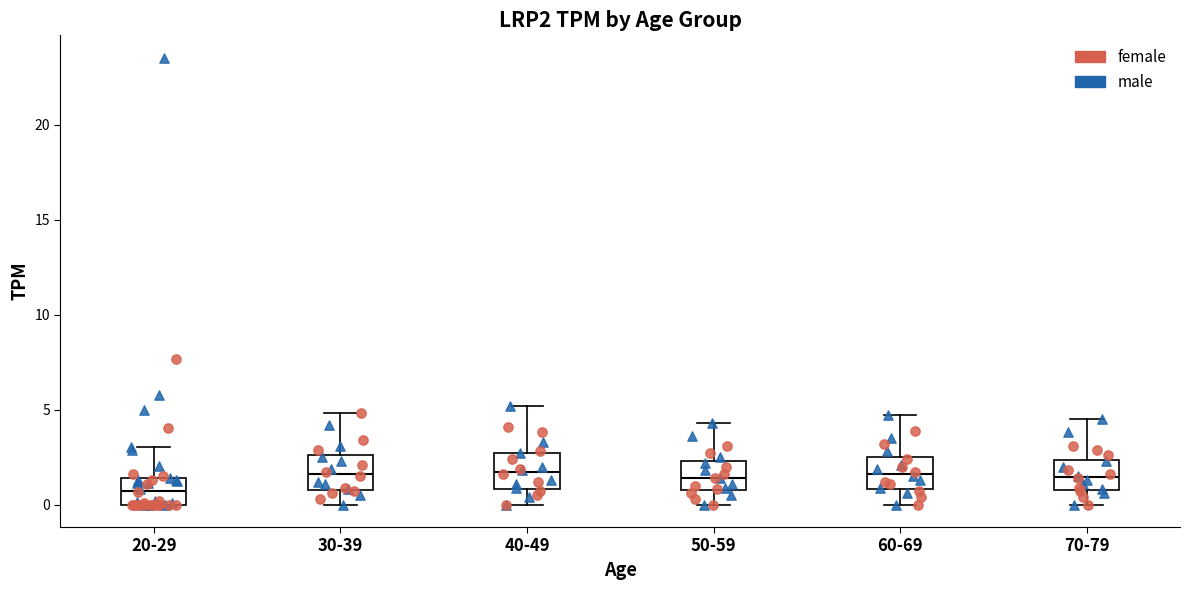

Where does the upper whisker of the box for 70-79 end on the y-axis? The values are not printed on the chart, so give them approximately, as read against the axis.

4.5